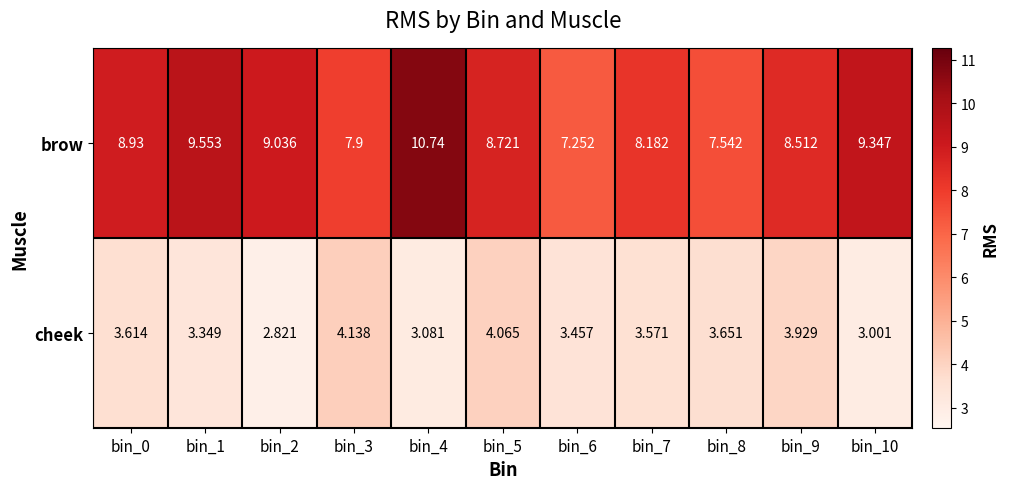

Rank the series by their average value, from highest to lowest.

brow, cheek